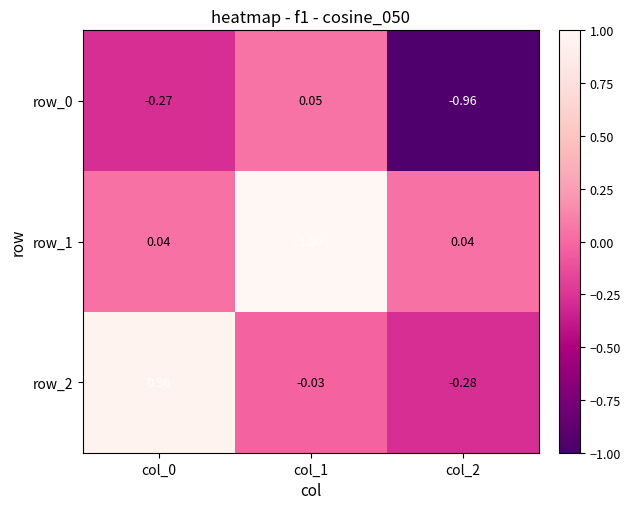

Which label corresponds to the smallest value in the chart?

col_2